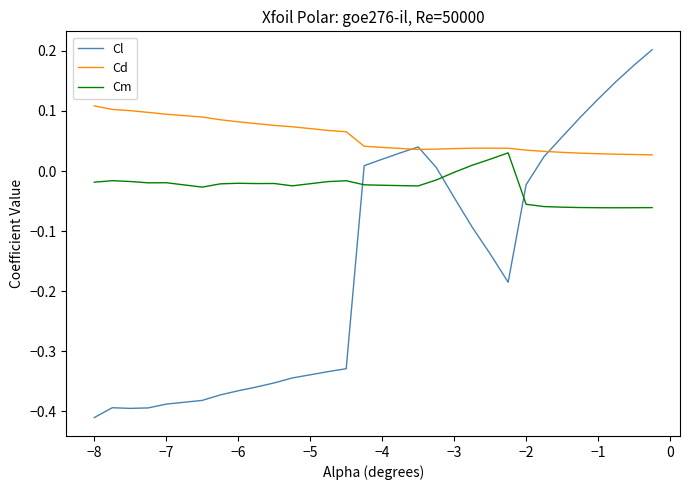

Does the chart have visible grid lines?

No